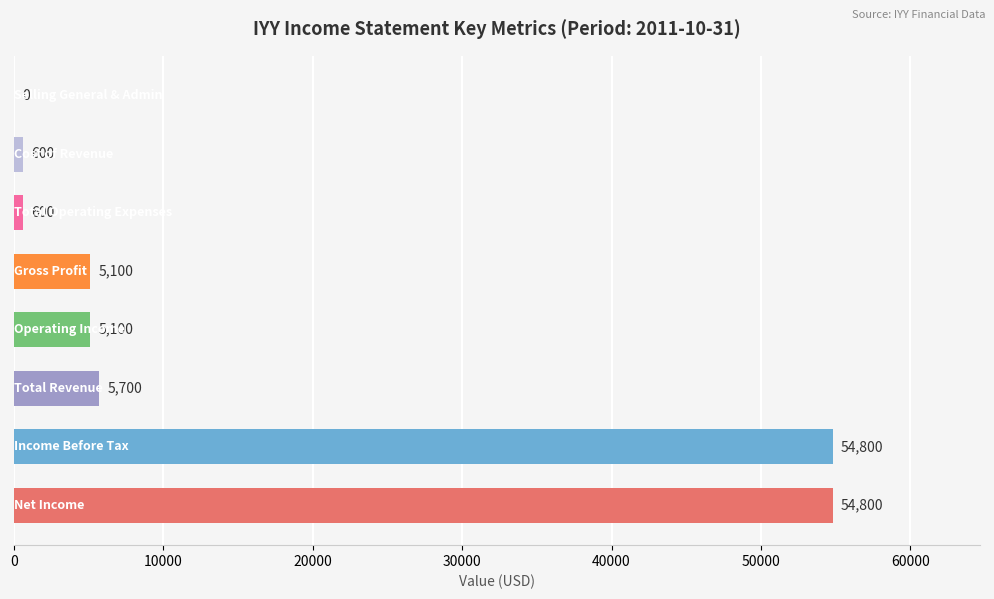

What is the sum of all values?

126700